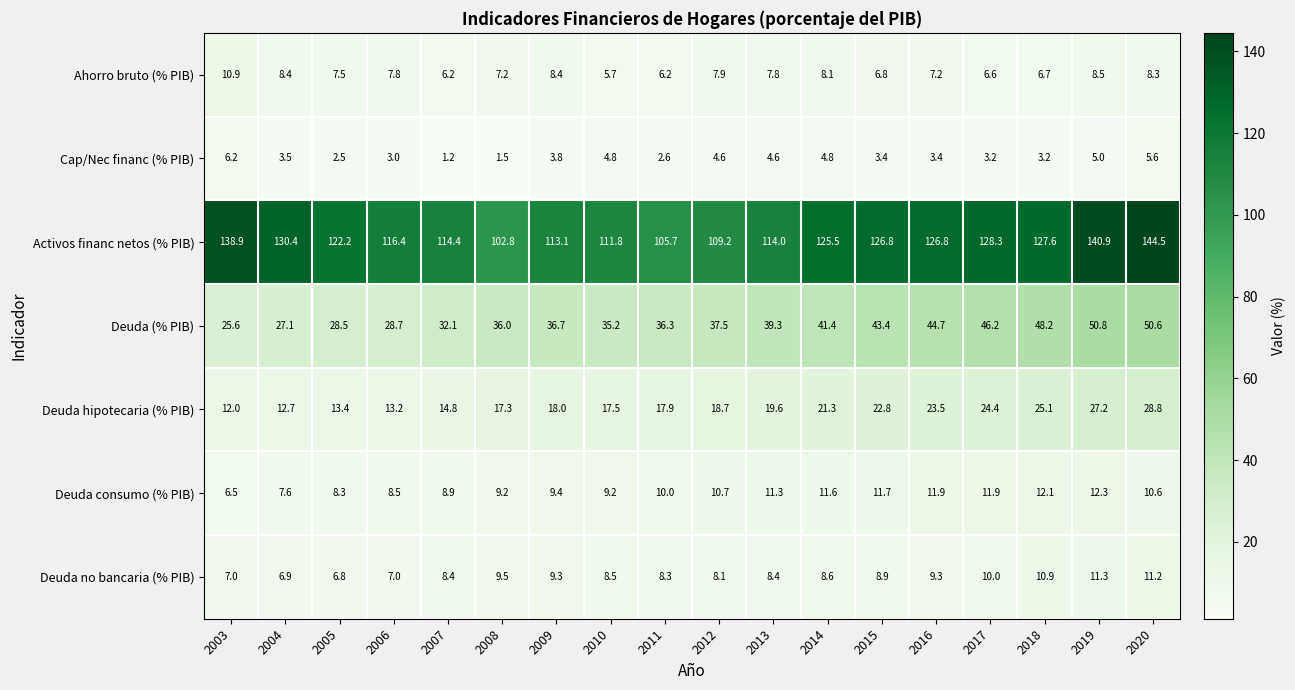

List the series in order of their peak value, lowest first.

Cap/Nec financ (% PIB), Ahorro bruto (% PIB), Deuda no bancaria (% PIB), Deuda consumo (% PIB), Deuda hipotecaria (% PIB), Deuda (% PIB), Activos financ netos (% PIB)